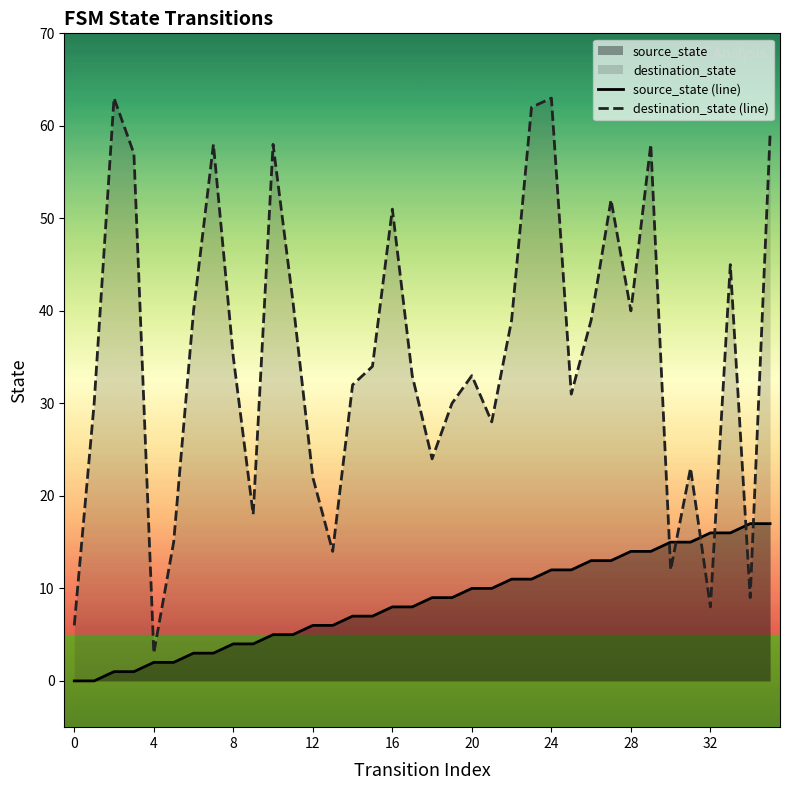

At 28, list the series in order from largest to smallest.

destination_state (line), source_state (line)